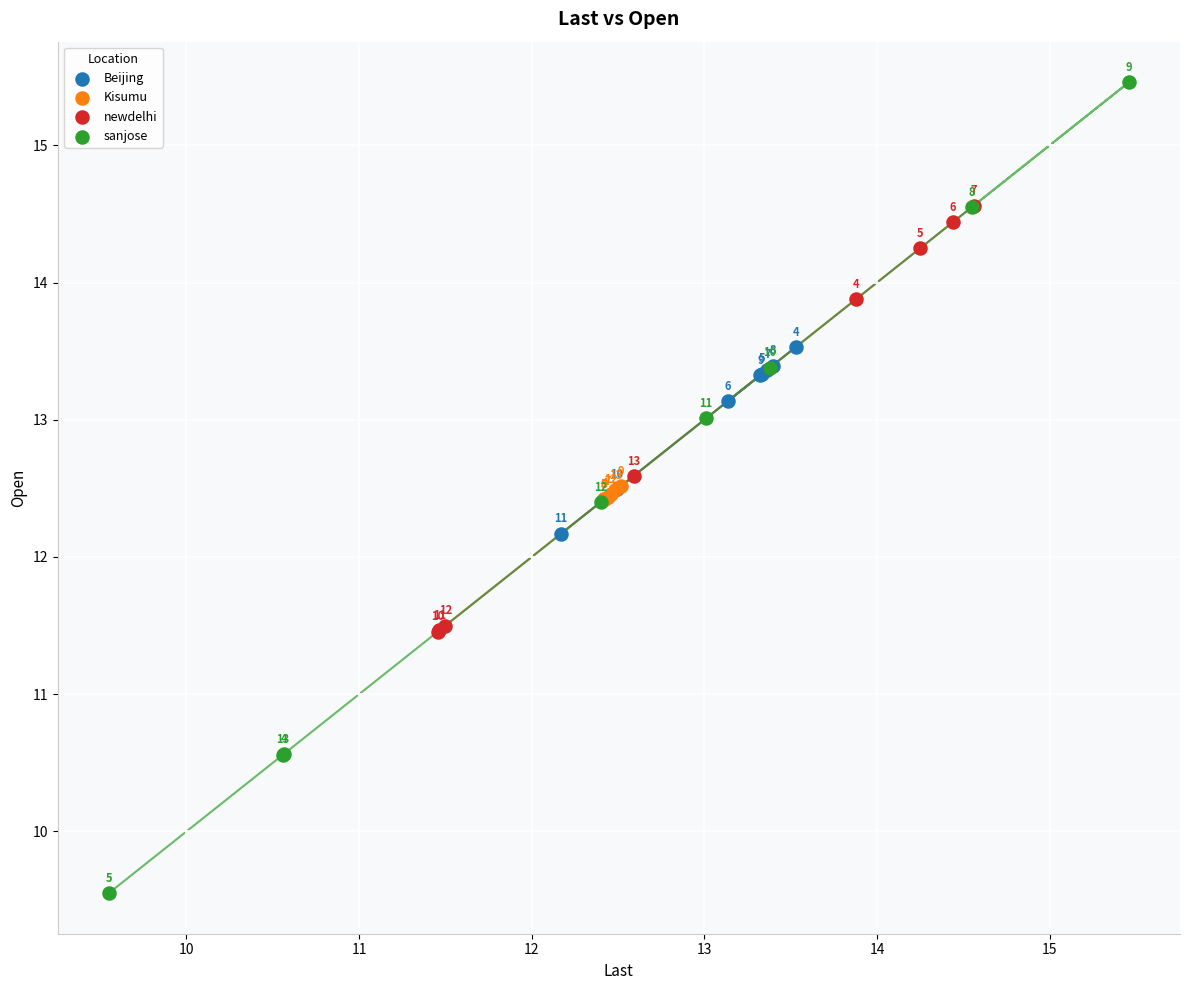

Which series contains the highest Y value?

sanjose